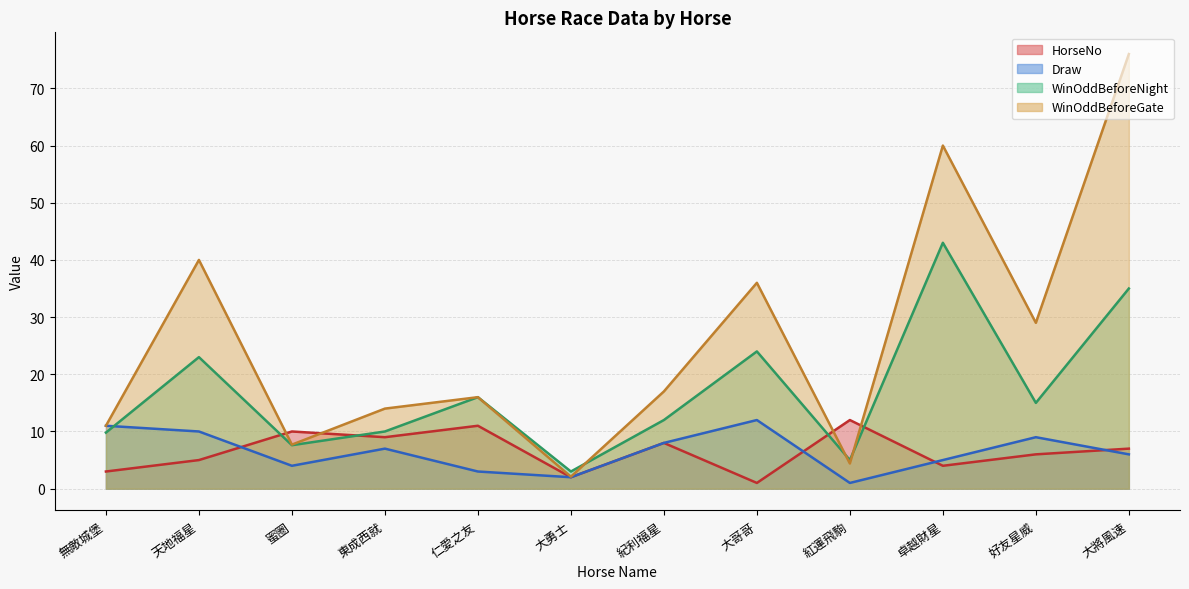

Between which two adjacent categories do WinOddBeforeGate and HorseNo first intersect?

天地福星 and 蜜圈